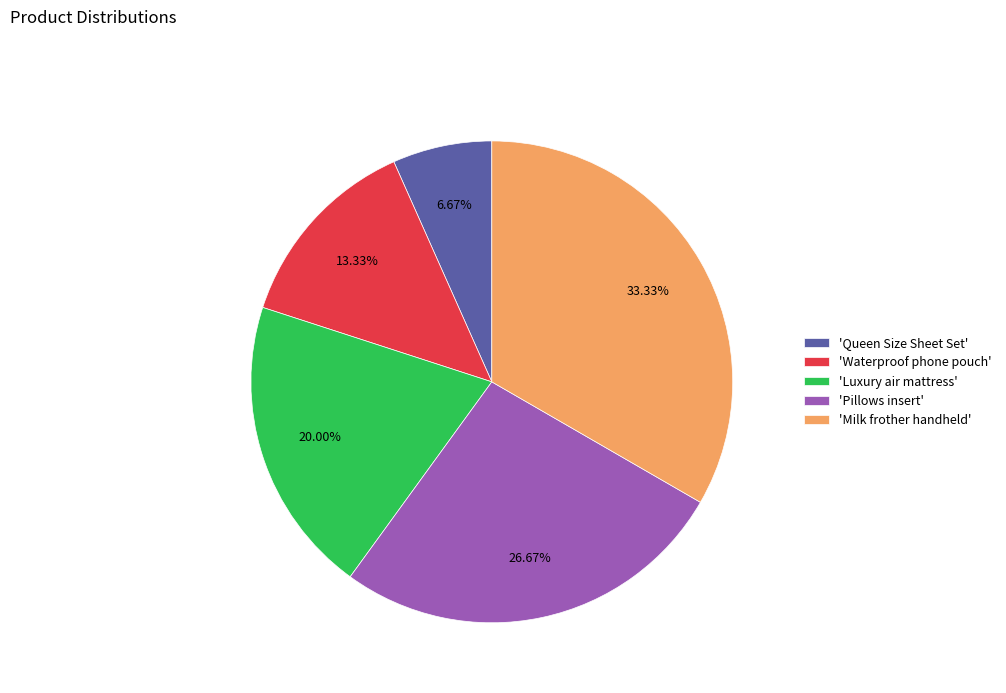

Rank the categories by value from highest to lowest.

'Milk frother handheld', 'Pillows insert', 'Luxury air mattress', 'Waterproof phone pouch', 'Queen Size Sheet Set'